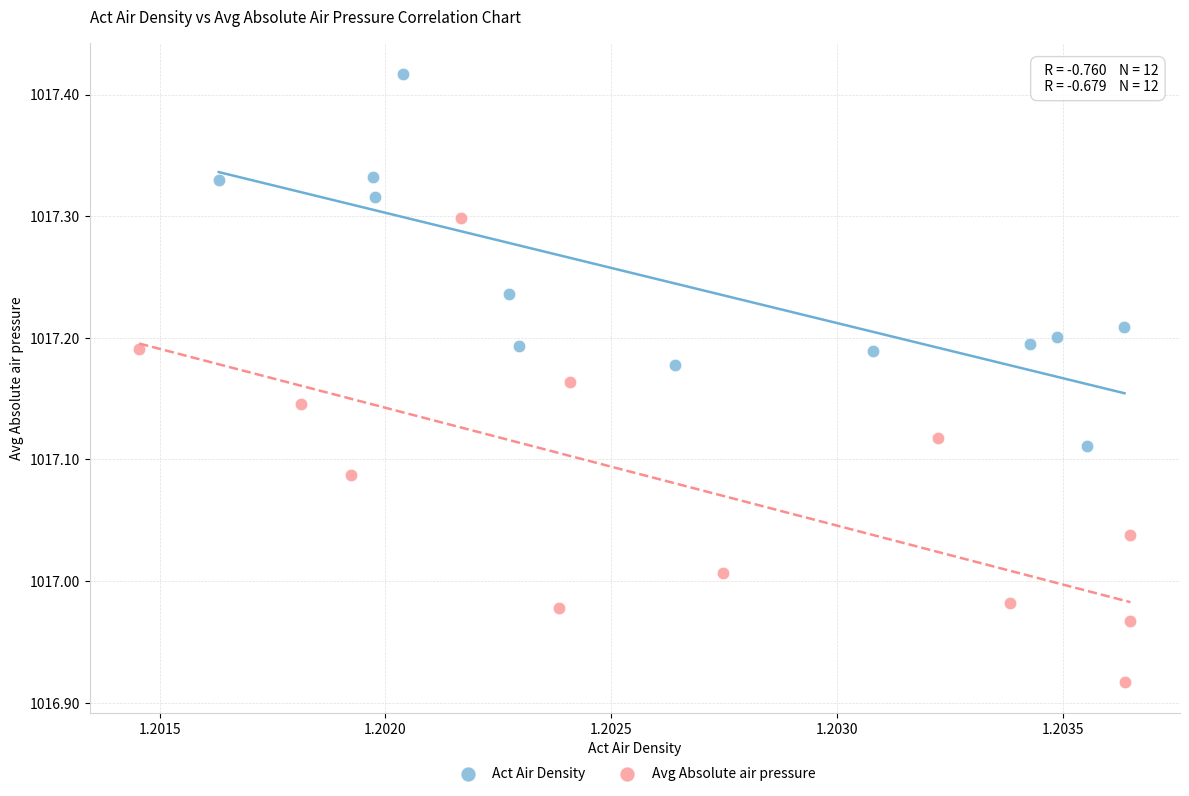

Which series contains the lowest Y value?

Avg Absolute air pressure